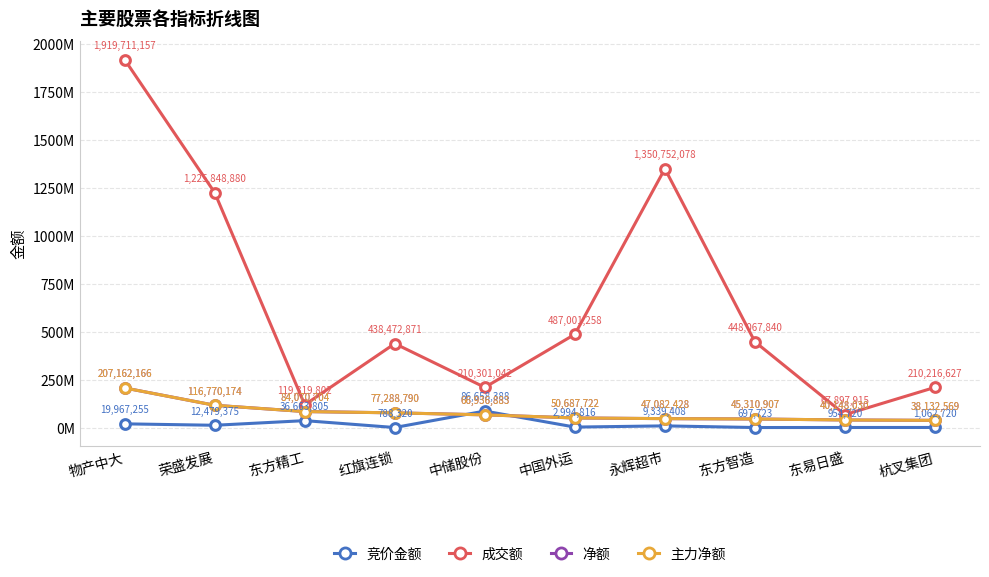

What is the difference between the maximum and minimum values in the 成交额 series?

1851813242